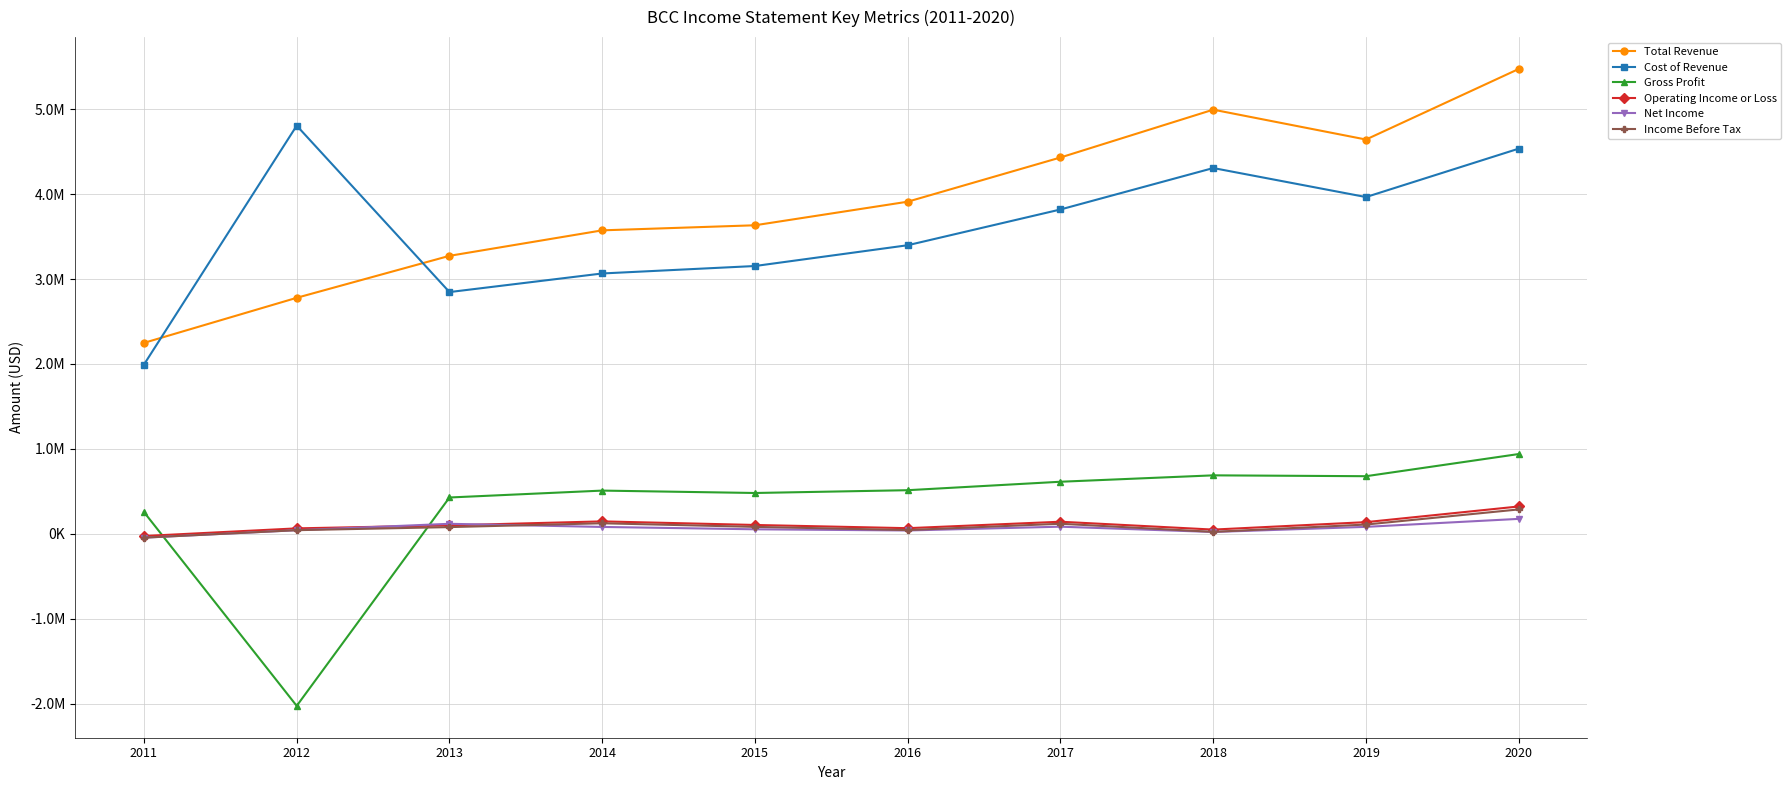

Does the chart have visible grid lines?

Yes